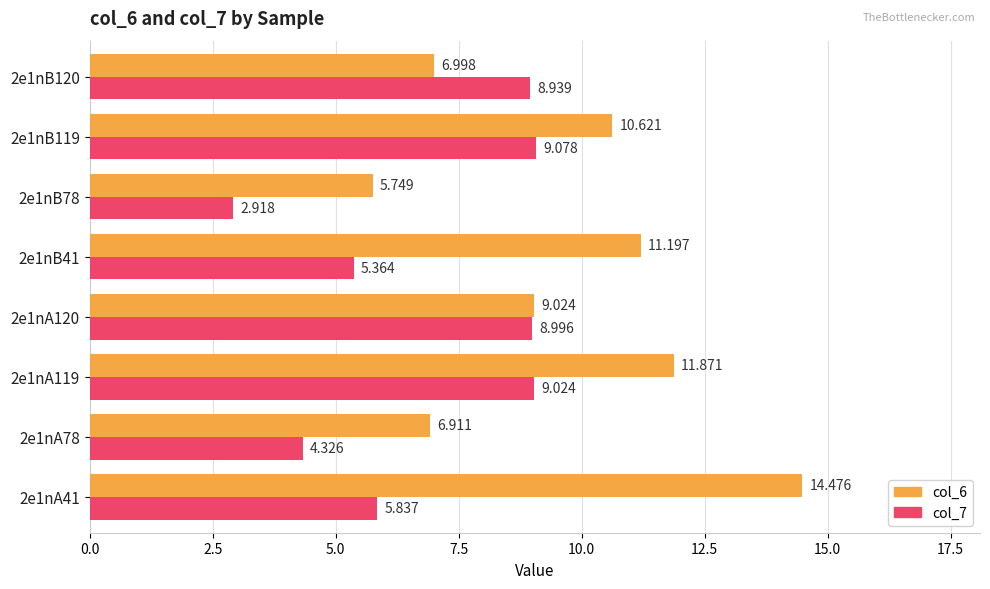

Is the value of col_6 at 2e1nB119 greater than the value of col_7 at 2e1nB41?

Yes